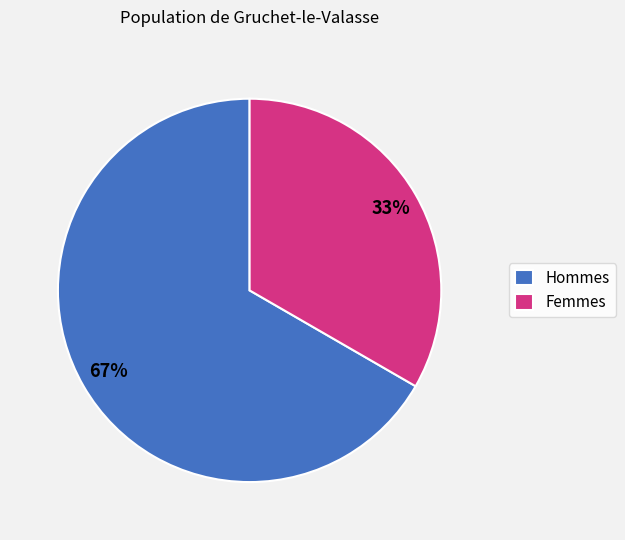

Which slice is the largest?

Hommes